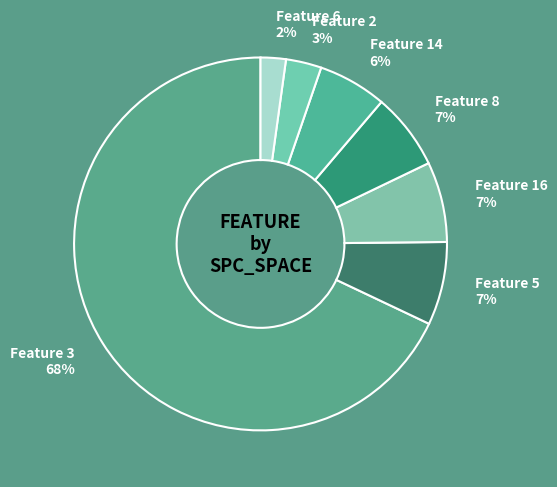

Is Feature 3 the majority of the pie?

Yes